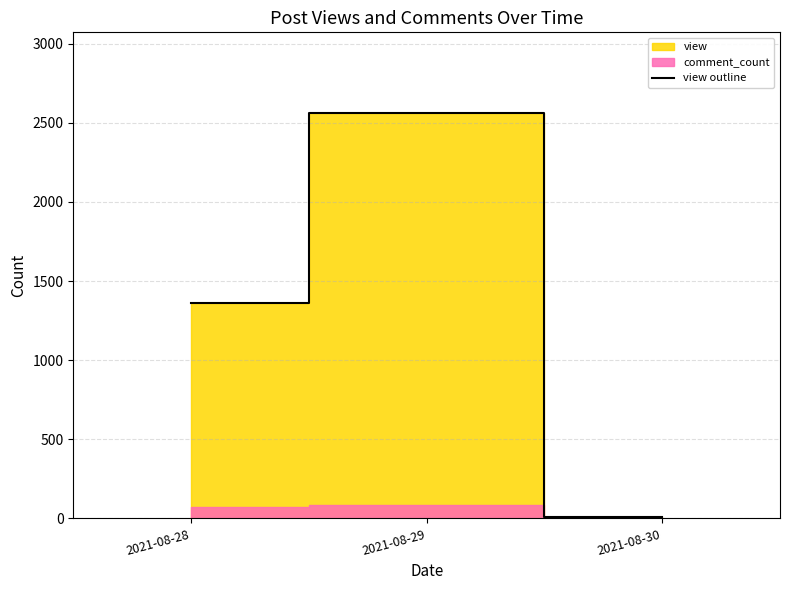

Which has a higher value, 2021-08-30 or 2021-08-29?

2021-08-29